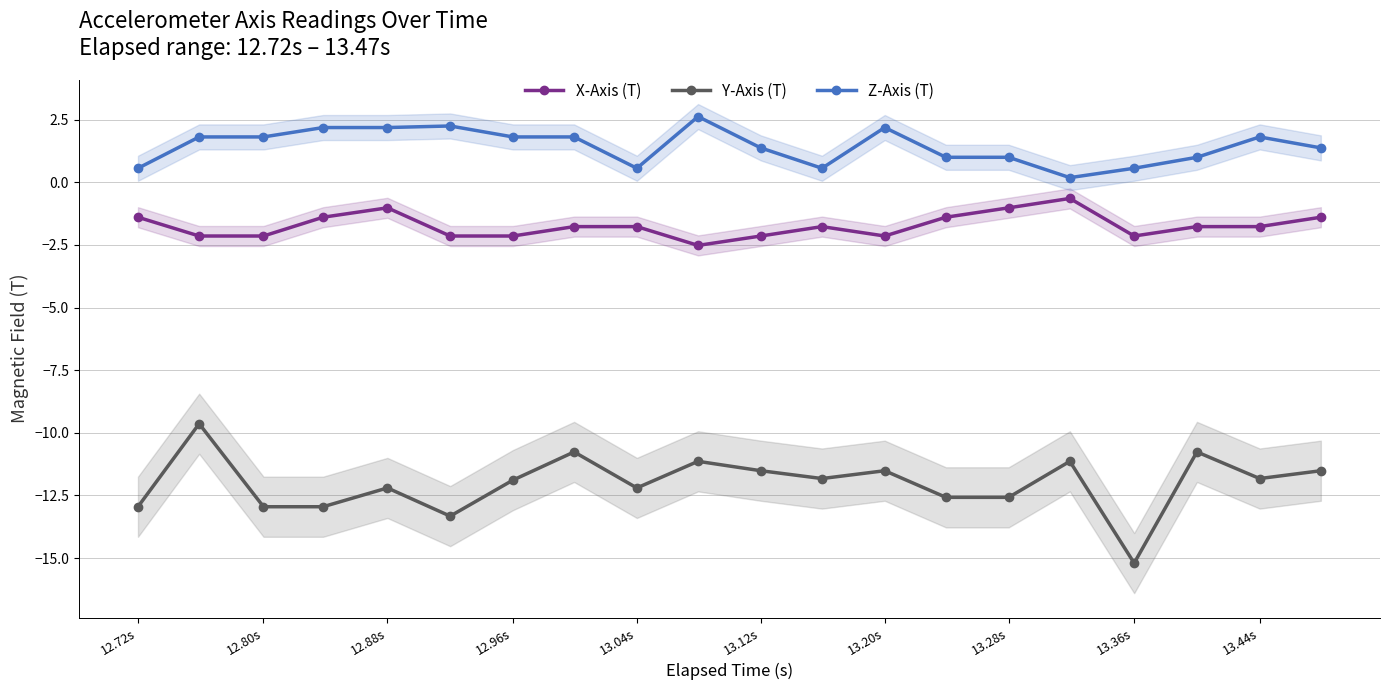

The value of X-Axis (T) at 13.12s is -3.8. True or false?

False